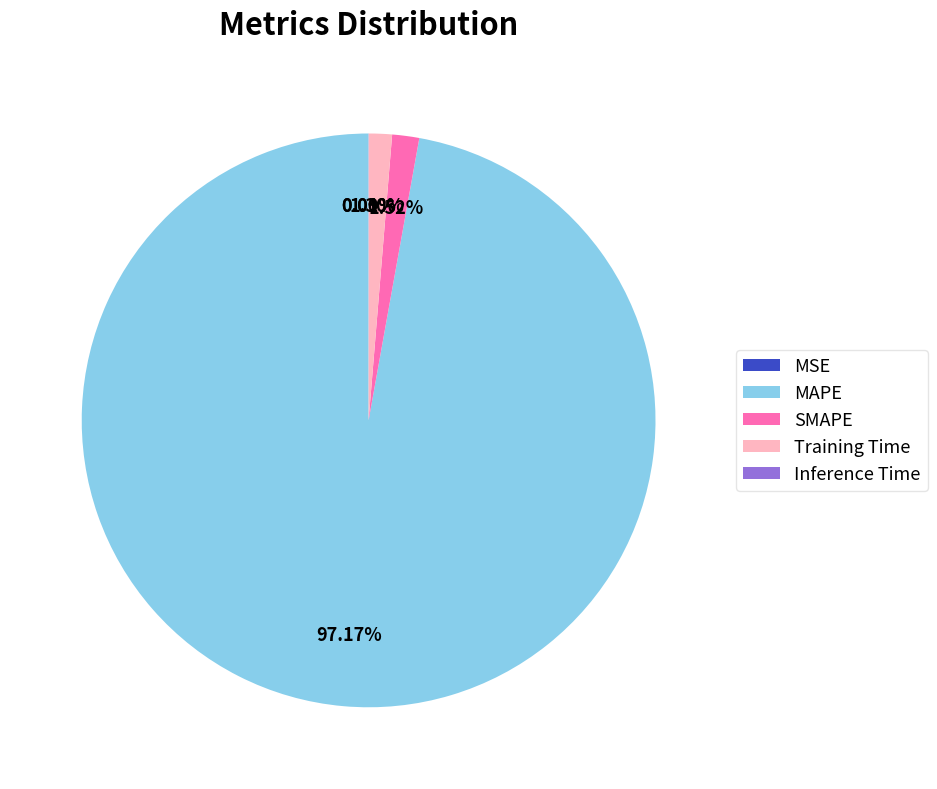

To the nearest percent, what is the difference between the largest and smallest slice percentages?

97%